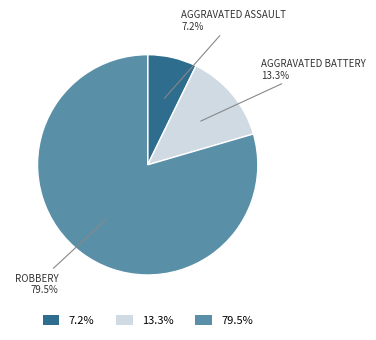

Is there a majority slice in this chart?

Yes